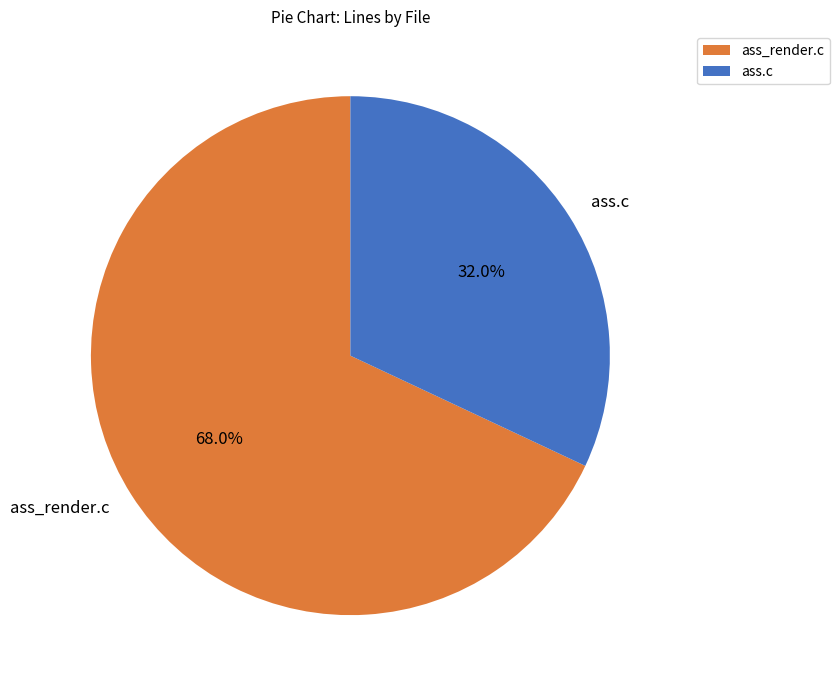

Rank the categories by value from highest to lowest.

ass_render.c, ass.c